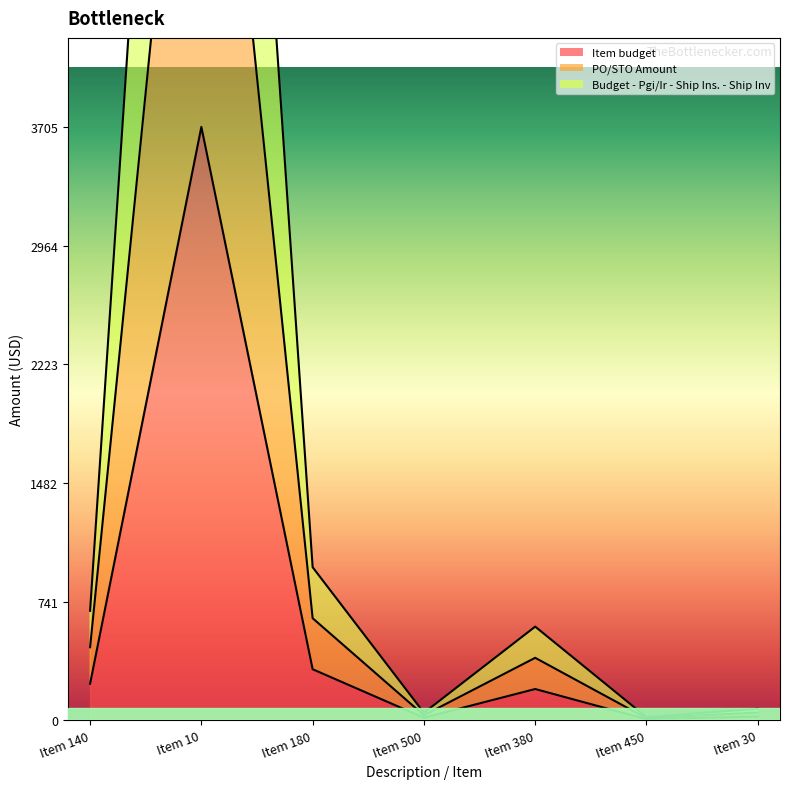

Which series has the largest range (max minus min)?

Budget - Pgi/Ir - Ship Ins. - Ship Inv